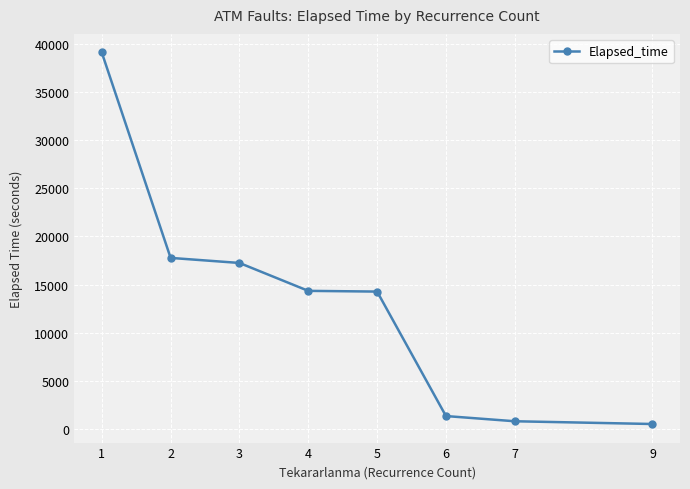

What is the change in value from 4 to 6?

-12990